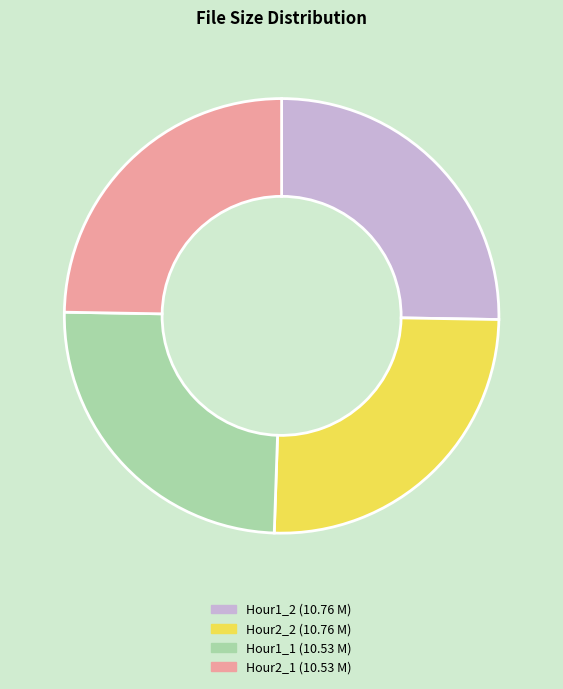

Which has a higher value, Hour1_1 (10.53 M) or Hour2_2 (10.76 M)?

Hour2_2 (10.76 M)